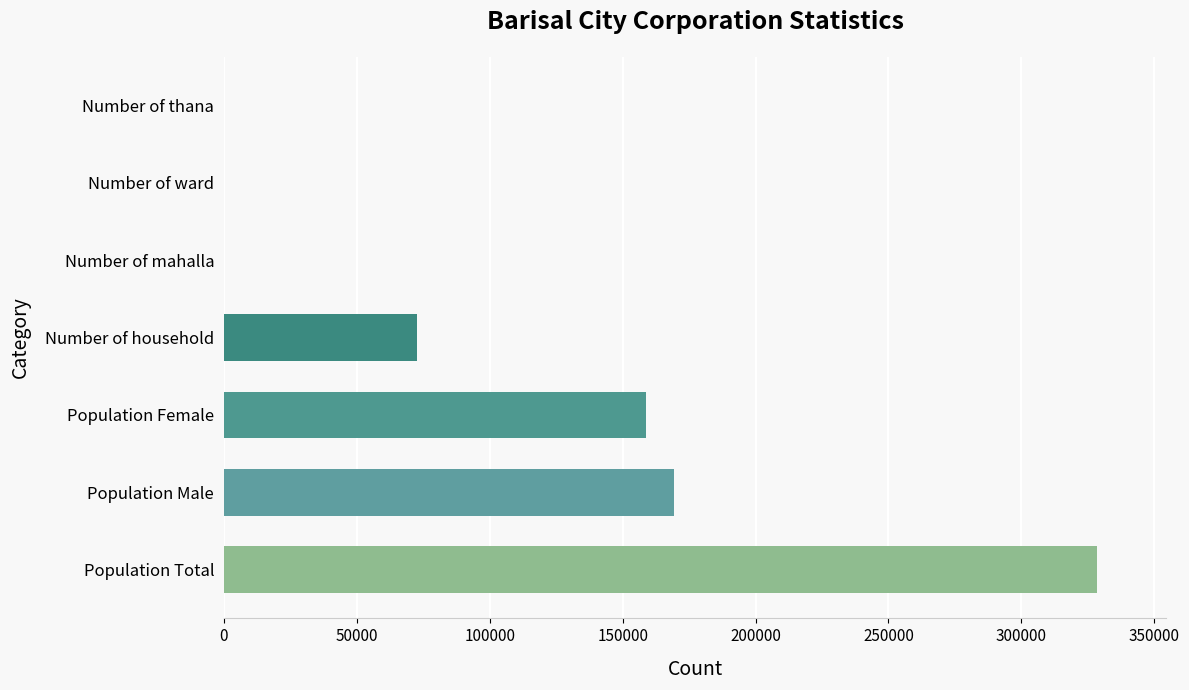

What is the sum of the values at Number of household and Population Female?

231512